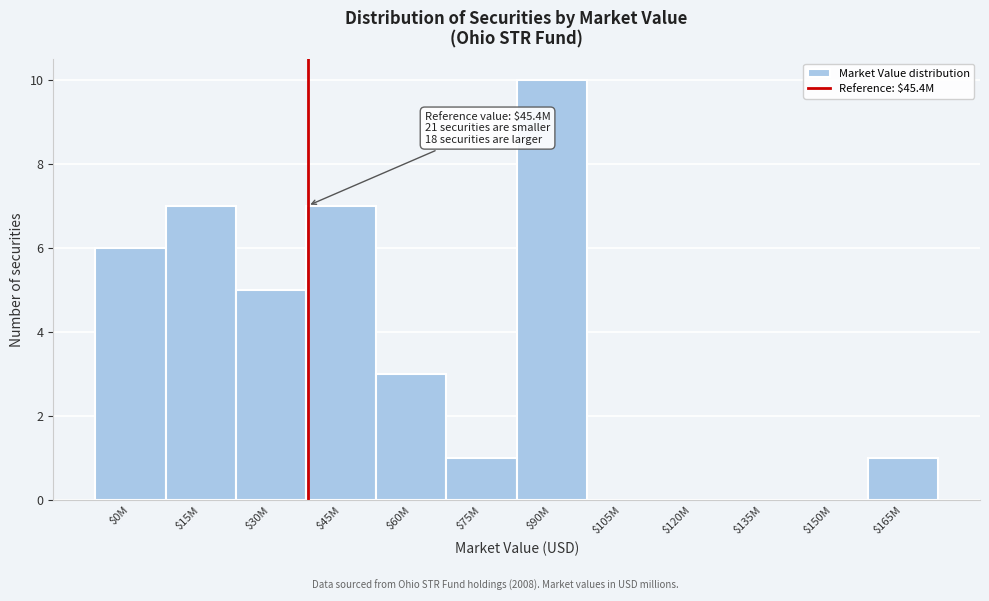

True or false: the data shows 3 at $60M.

True